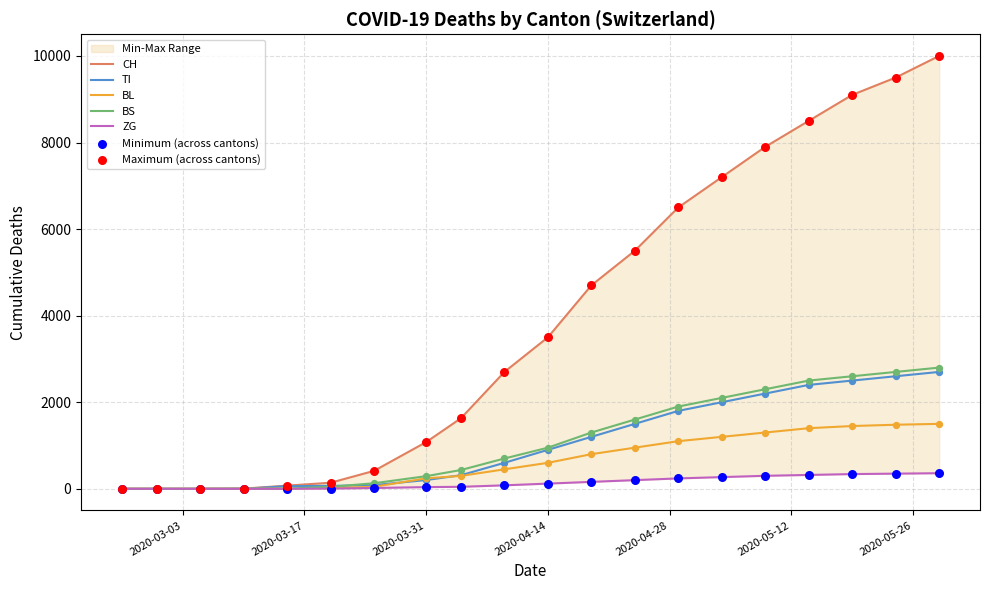

Which series contains the lowest Y value?

CH